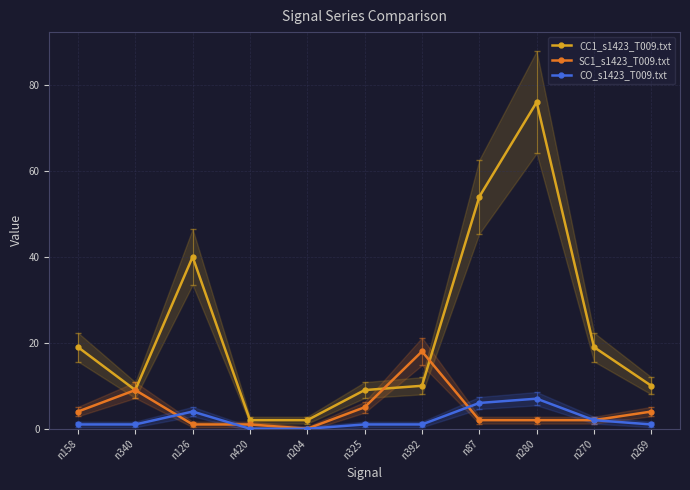

True or false: SC1_s1423_T009.txt has more than 1 interior local peaks.

True